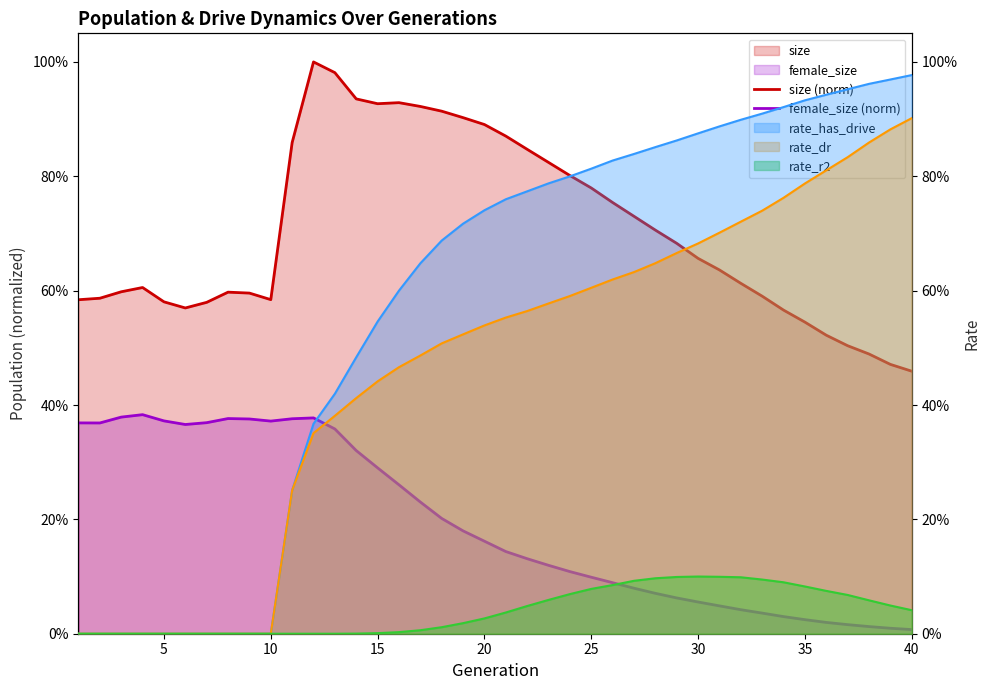

Which series has the largest total across all categories?

size (norm)